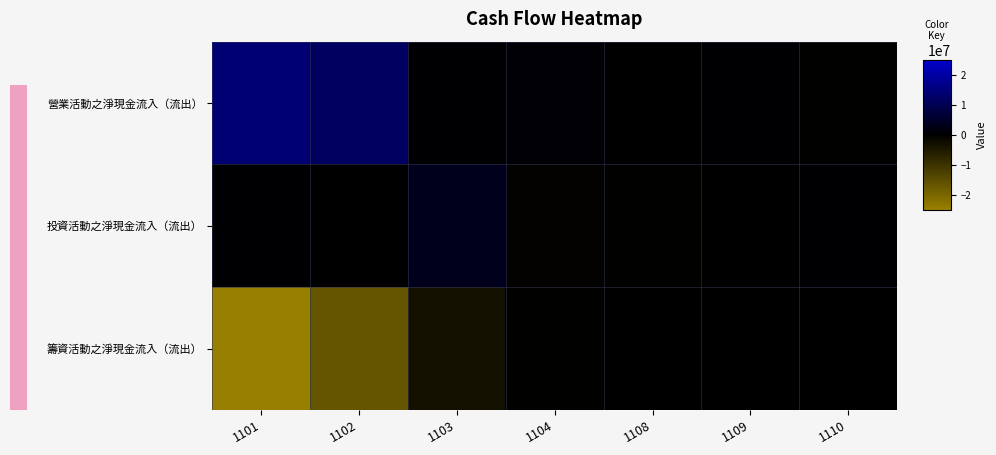

Reading left to right, transcribe all the data shown in this chart.

營業活動之淨現金流入（流出）: 1101=13908342	1102=11684573	1103=358234	1104=638069	1108=29014	1109=242131	1110=-258470
投資活動之淨現金流入（流出）: 1101=253704	1102=-181978	1103=3306523	1104=-451643	1108=-221603	1109=-190138	1110=297603
籌資活動之淨現金流入（流出）: 1101=-24880050	1102=-16539956	1103=-3299514	1104=-350537	1108=113001	1109=-122352	1110=-107255